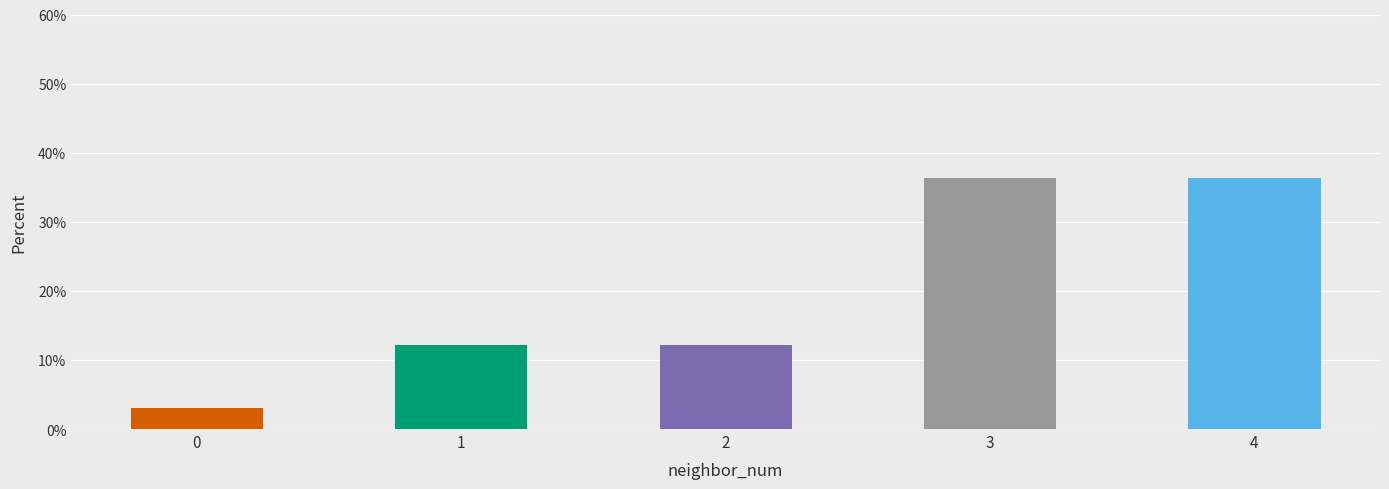

Is it true that the value at 0 is 3.0?

True